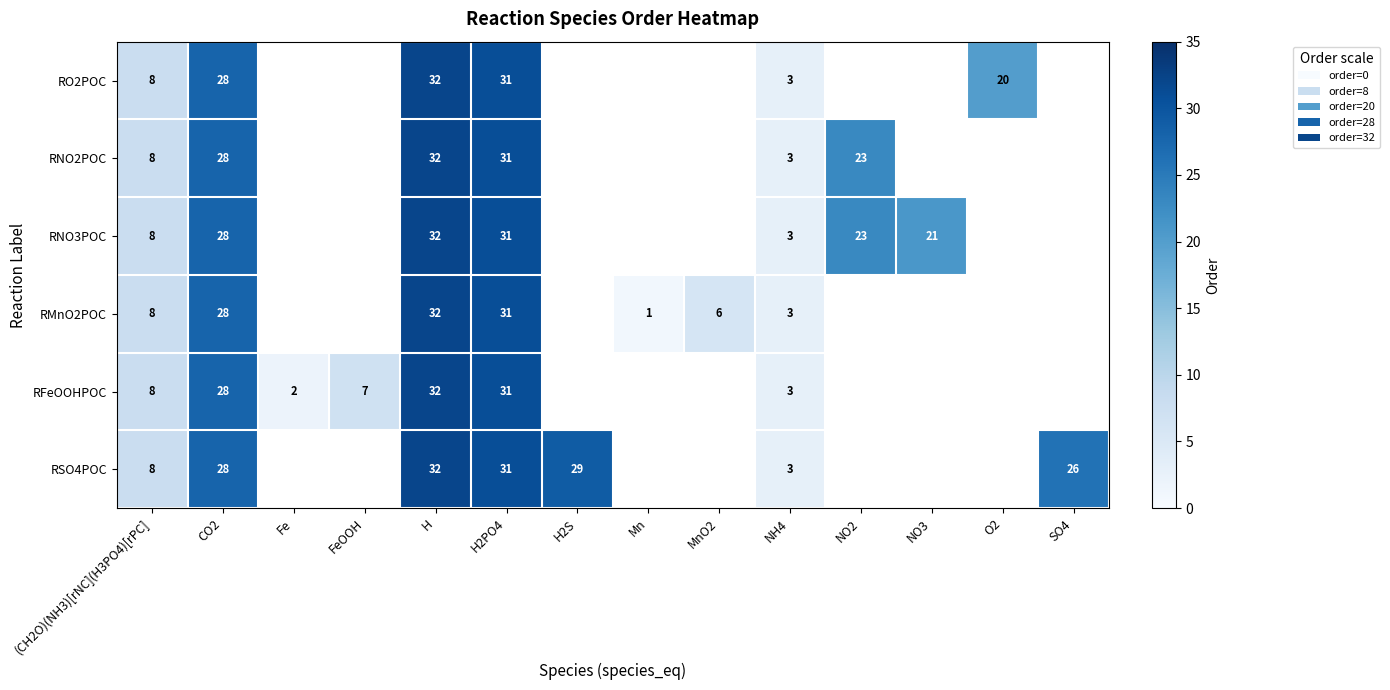

Which series has the largest range (max minus min)?

row_3